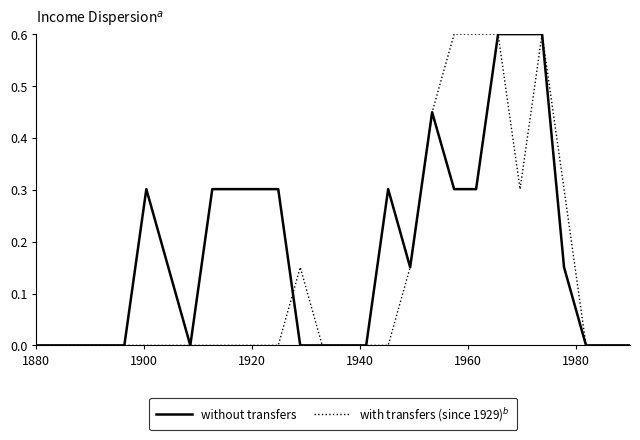

Which series has the largest total across all categories?

without transfers